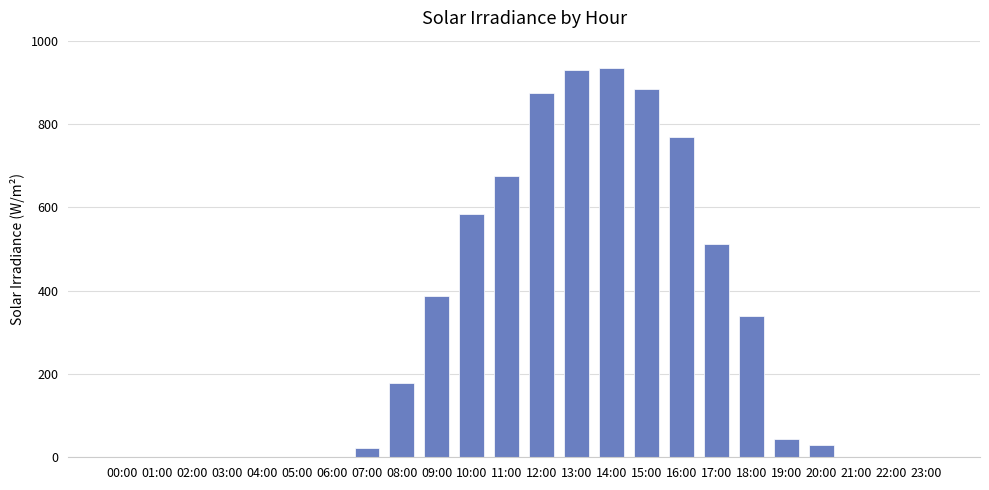

True or false: the data shows 23 at 07:00.

True